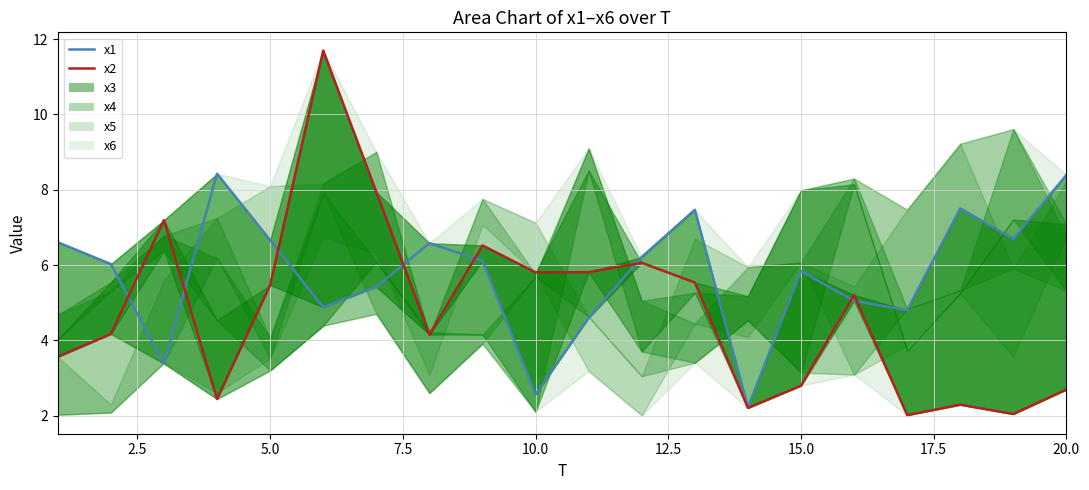

What is the lowest value of the x1 series?

2.2